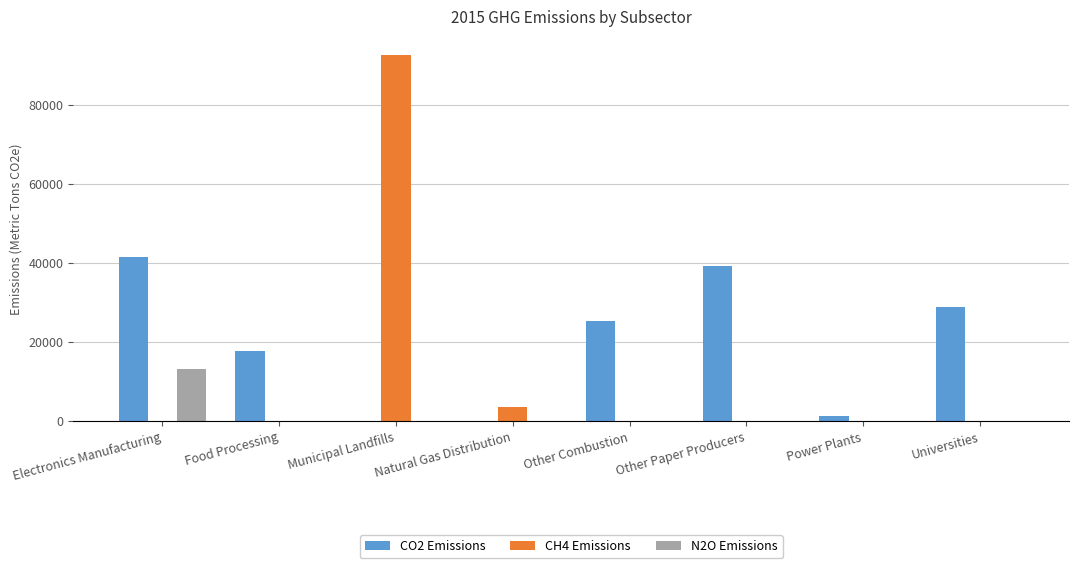

How many groups of bars are there?

8